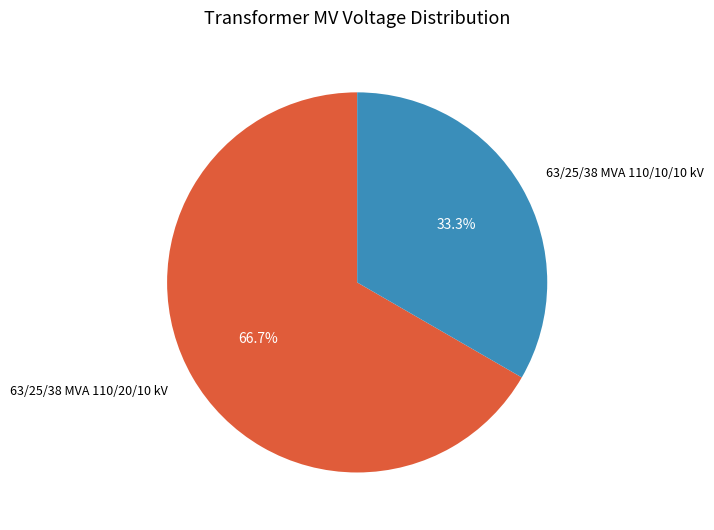

Does any single category account for the majority?

Yes